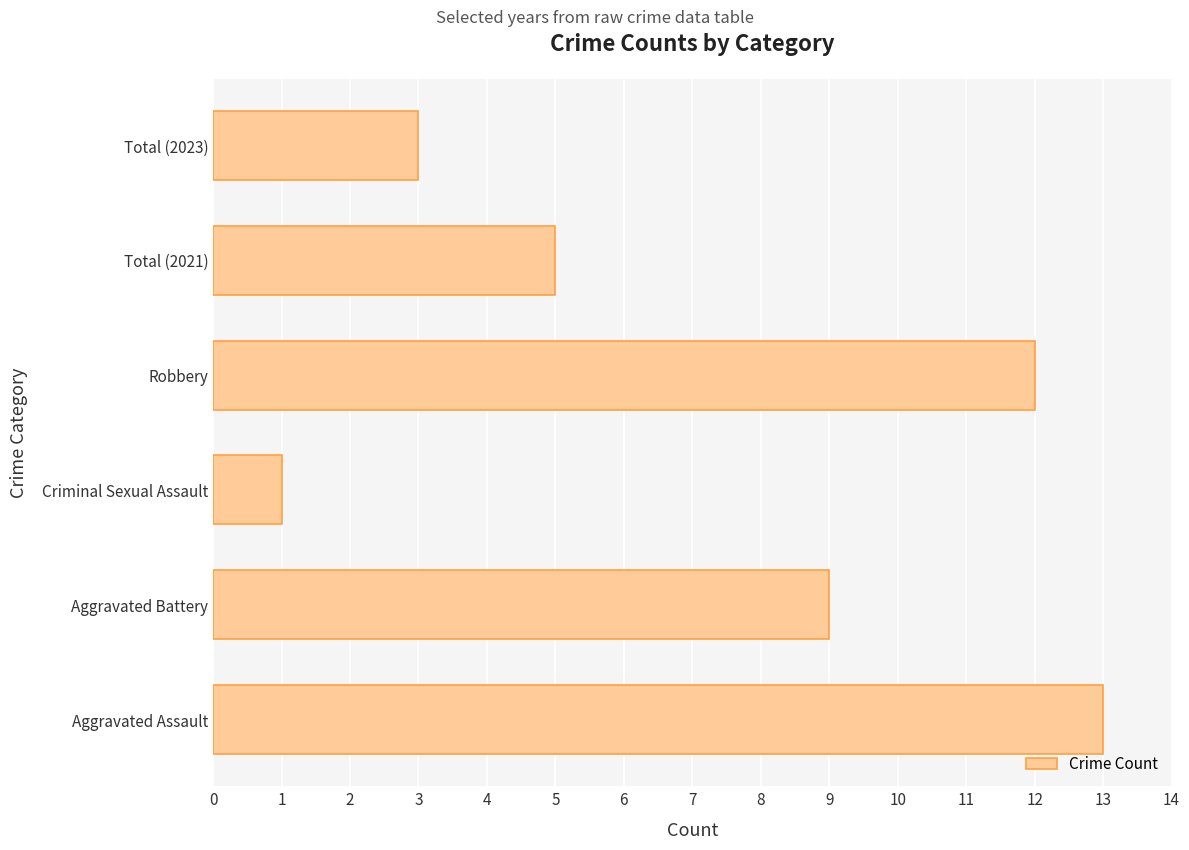

What is the difference between the second highest and minimum values?

11